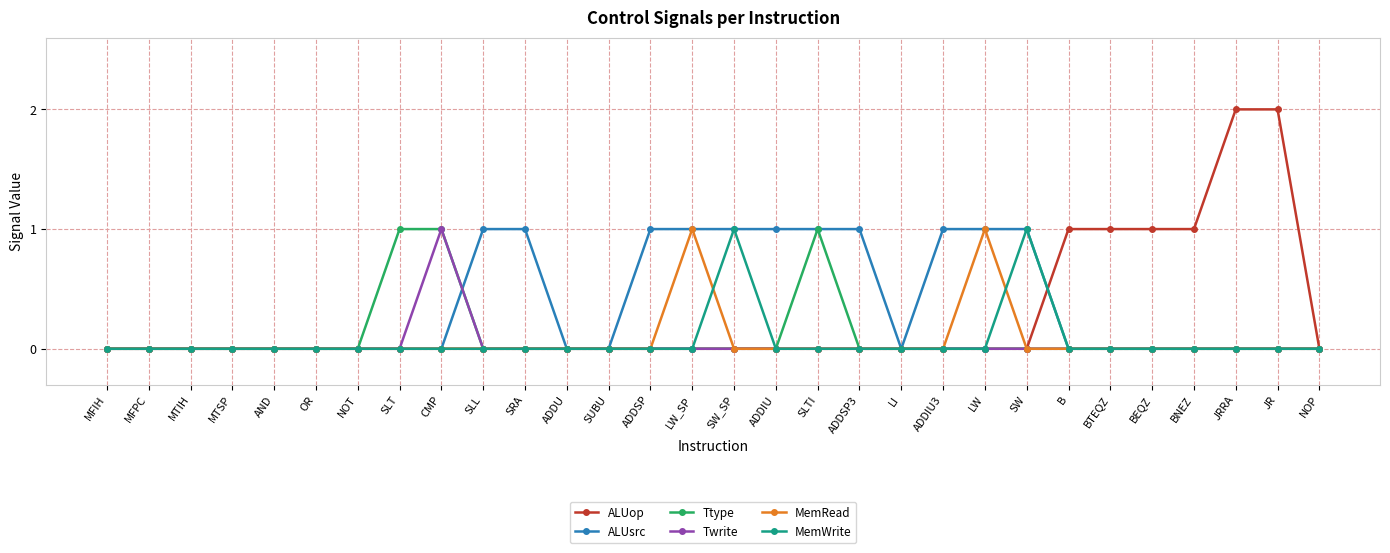

Which series has the largest total across all categories?

ALUsrc